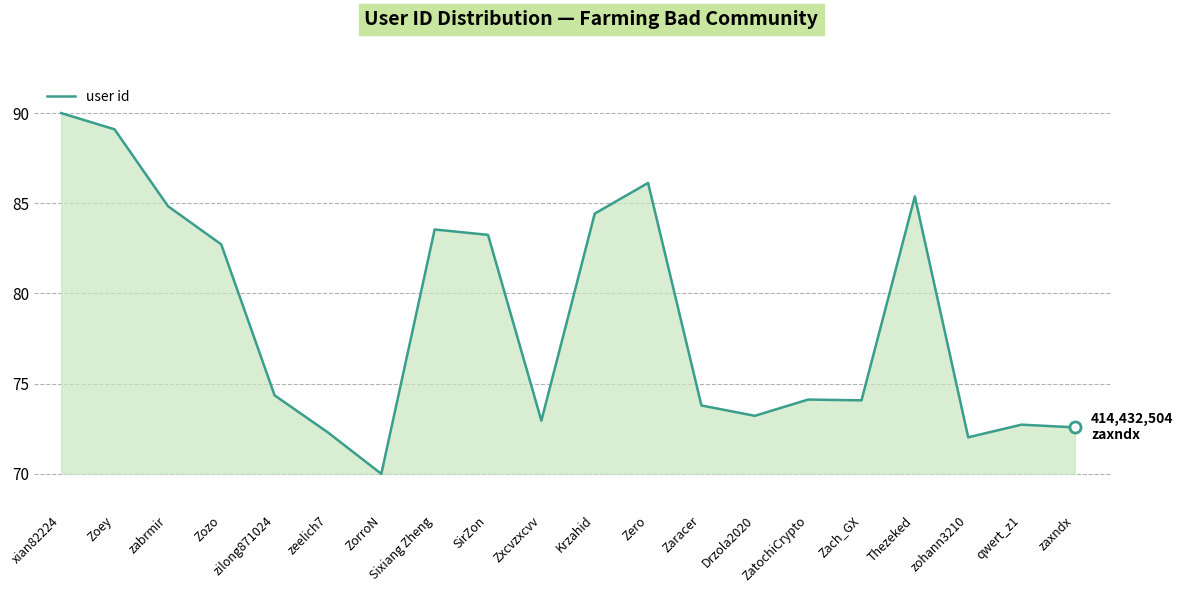

The value at zohann3210 is 121.8. True or false?

False